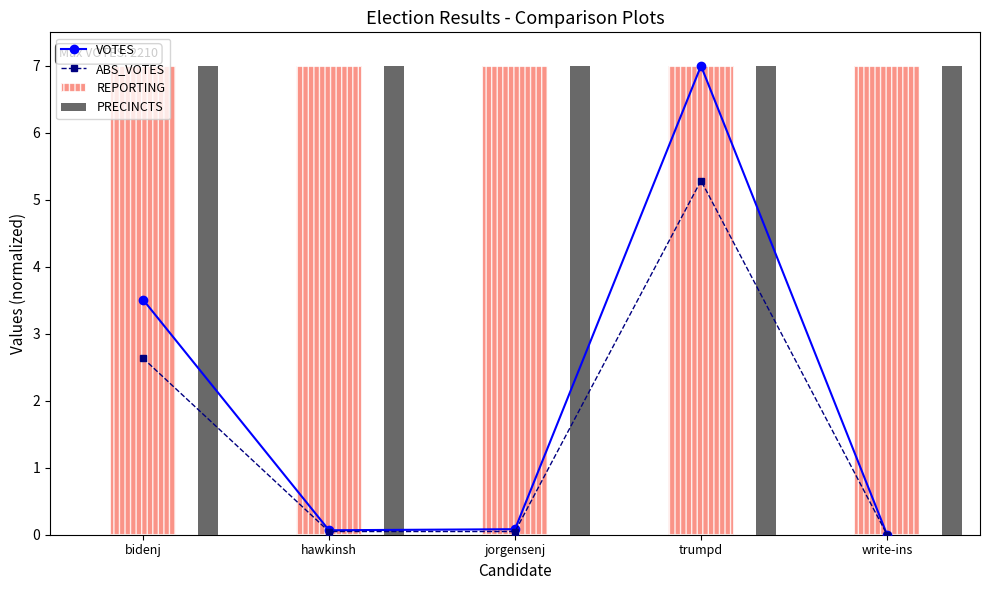

The value of VOTES at trumpd is 10.5. True or false?

False